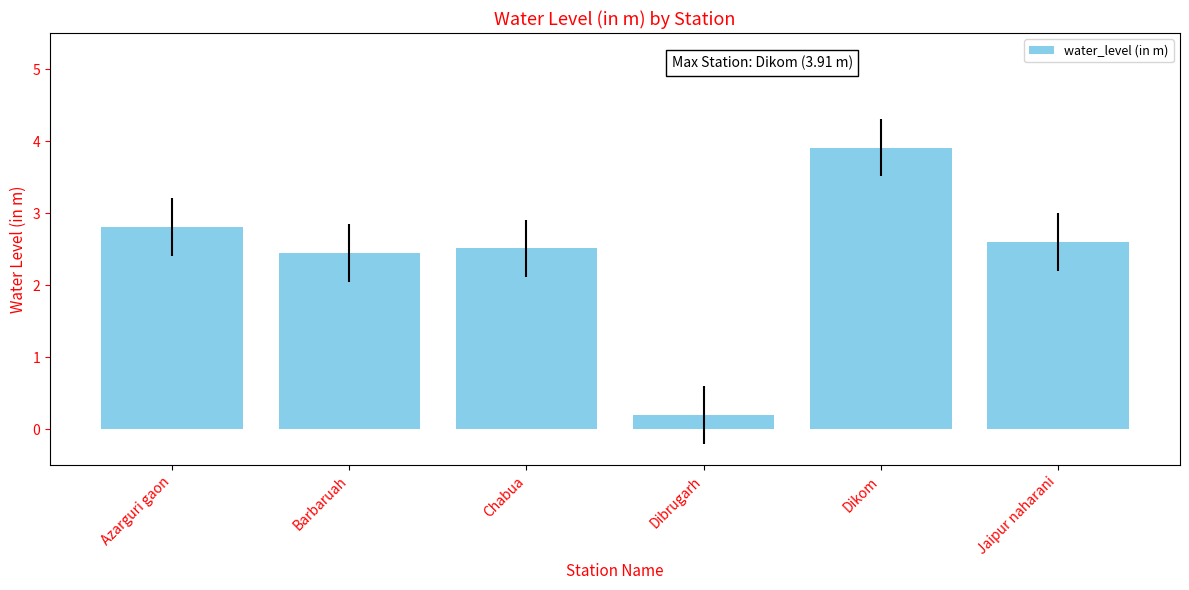

Count the number of categories in the chart.

6